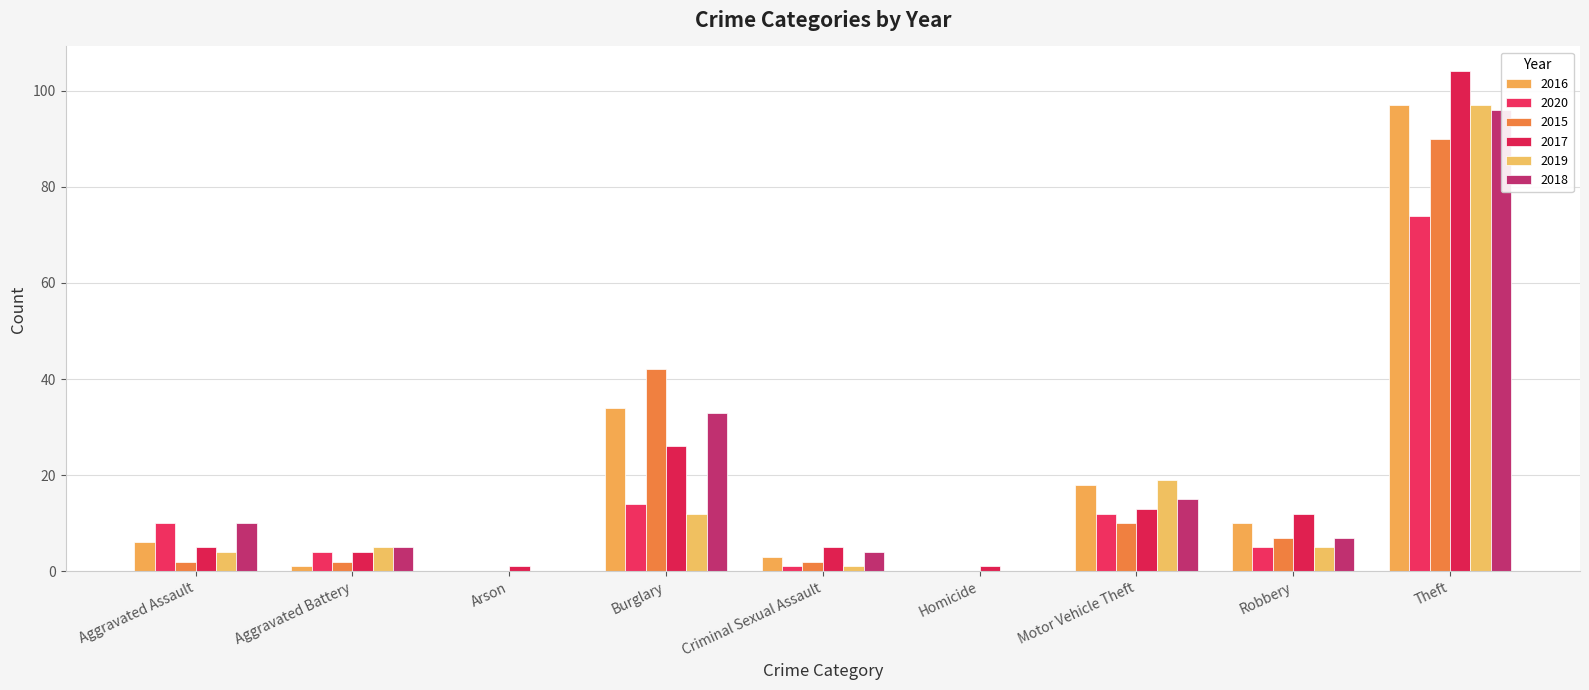

What is the label of the 9th bar from the right?

Aggravated Assault